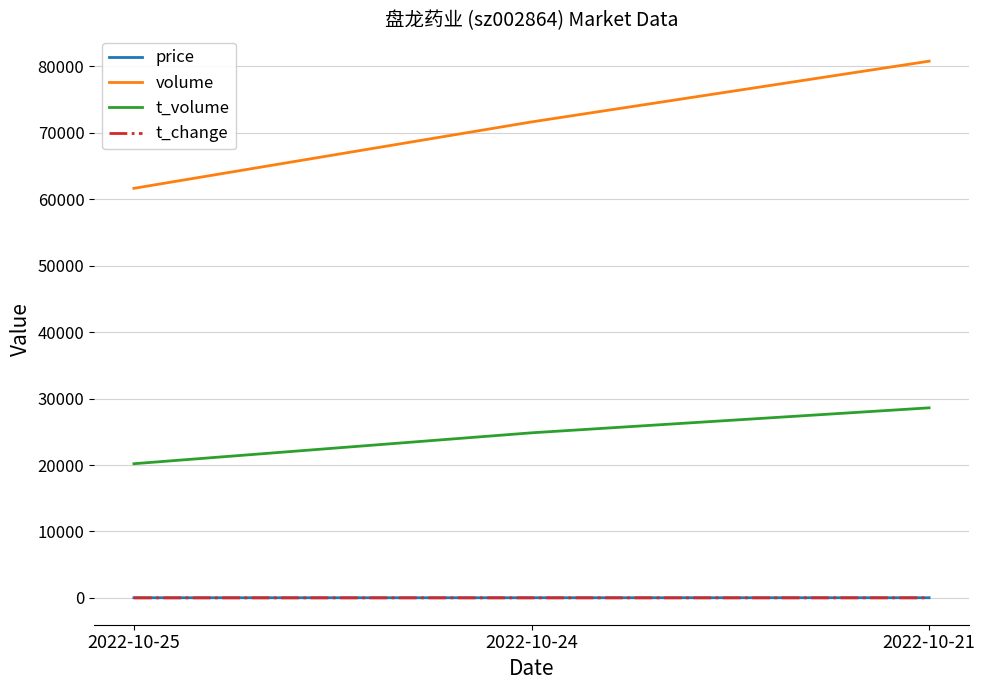

Where is t_volume nearest to the value 24403?

2022-10-24